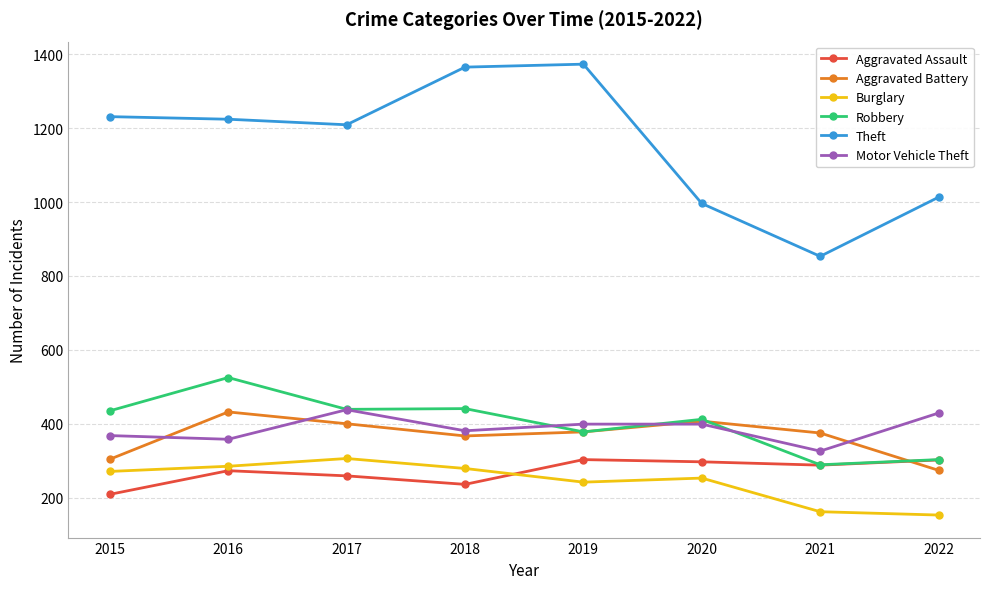

Is the value of Aggravated Battery at 2017 greater than the value of Burglary at 2020?

Yes